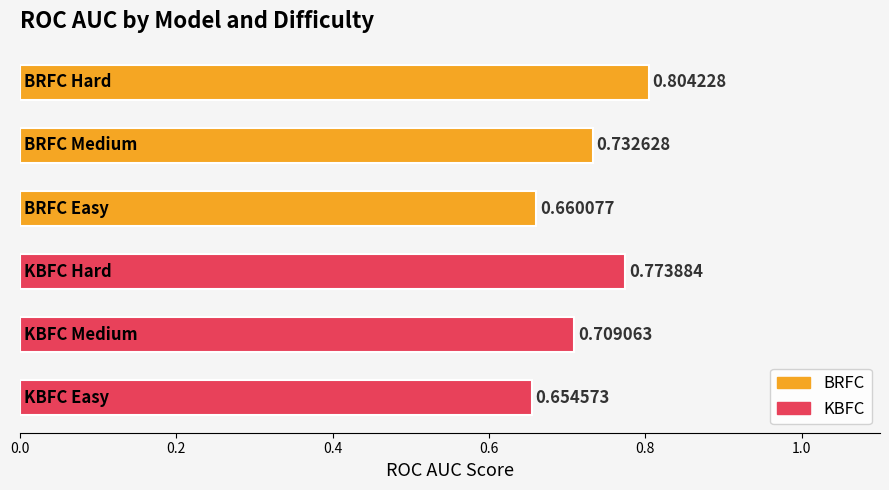

Count the values in the range 0 to 1.

6